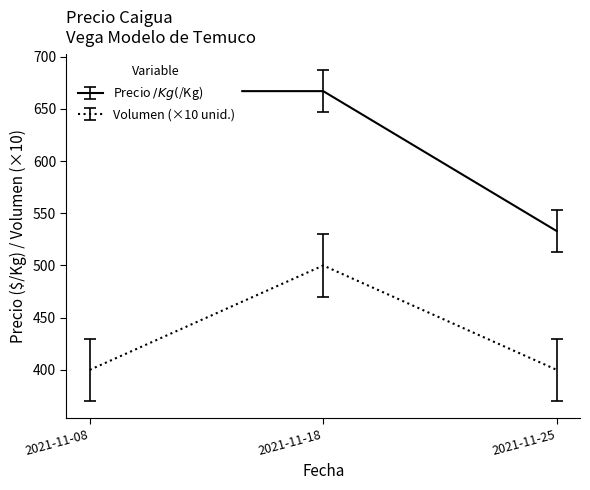

The value of Volumen (×10 unid.) at 2021-11-18 is 500. True or false?

True